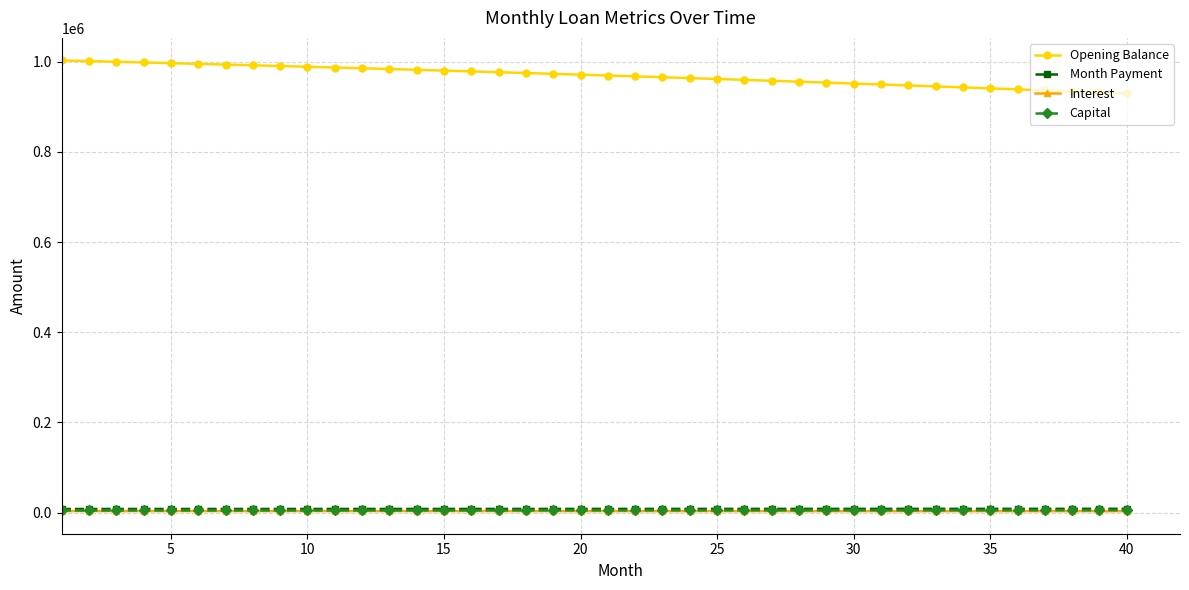

What is the sum of all Month Payment values?

326943.9